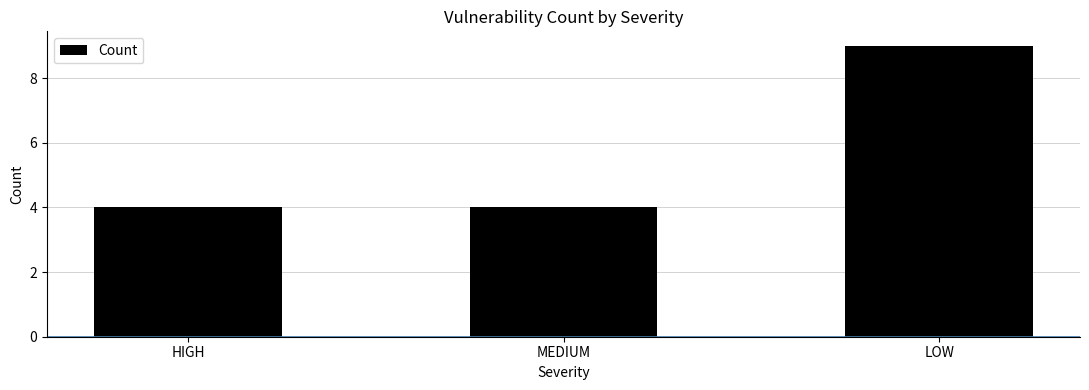

What is the label of the 1st bar from the right?

LOW